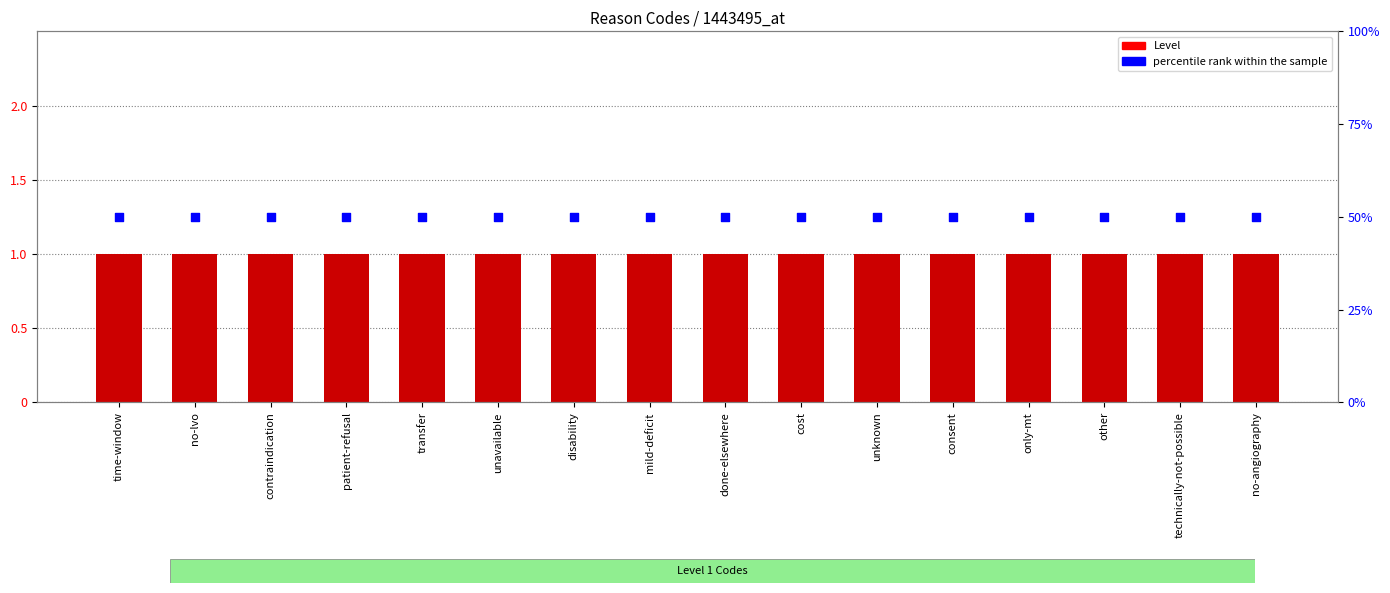

At how many categories does at least one series exceed 35?

16